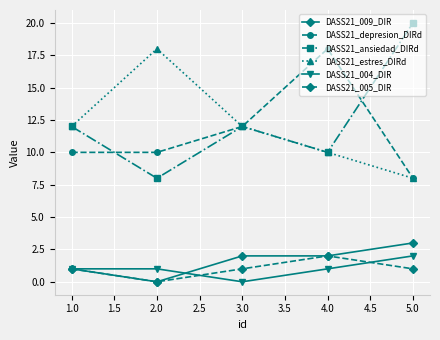

What is the difference between the highest and lowest values at 4.0?

17